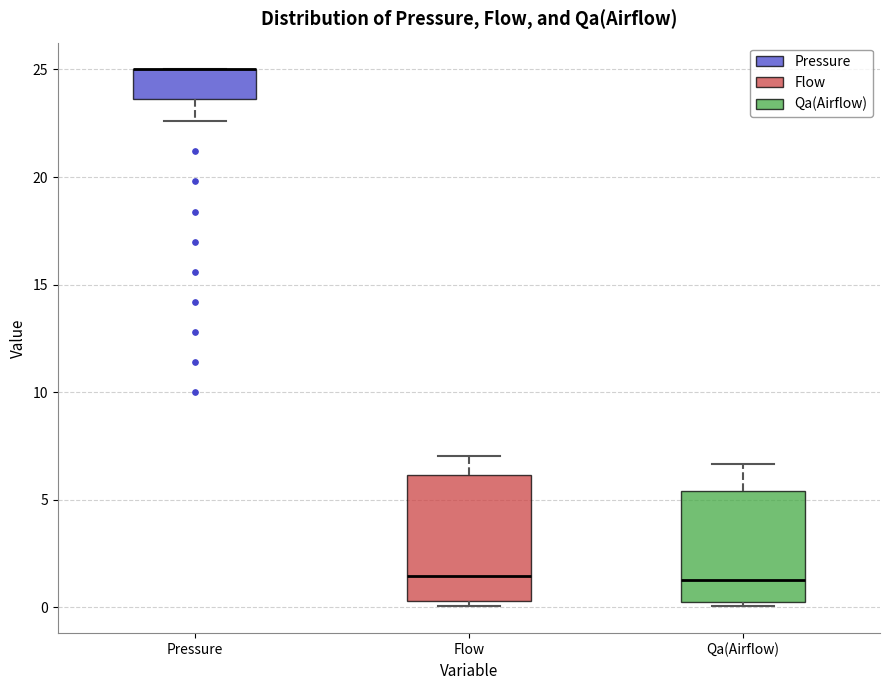

Reading left to right, read every box against the y-axis: the position of its median line, the range the box covers, and the ends of its whiskers. The values are not printed on the chart, so give them approximately, as read against the axis.

Pressure: median 25.0 (drawn on the box's upper edge), box 23.5 to 25.0, whiskers 22.5 to 25.0
Flow: median 1.5, box 0.5 to 6.0, whiskers 0.0 to 7.0
Qa(Airflow): median 1.5, box 0.5 to 5.5, whiskers 0.0 to 6.5